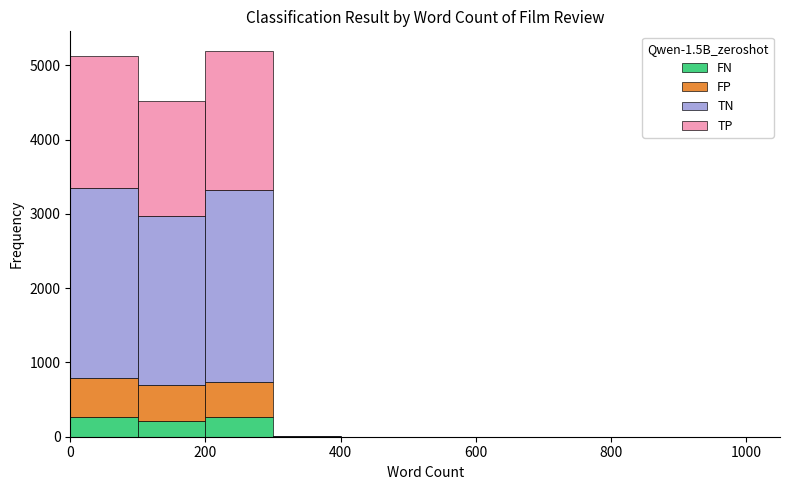

What is the total height of the stacked bar covering 100 to 200 on the x-axis? The values are not printed on the chart, so give them approximately, as read against the axis.

4500